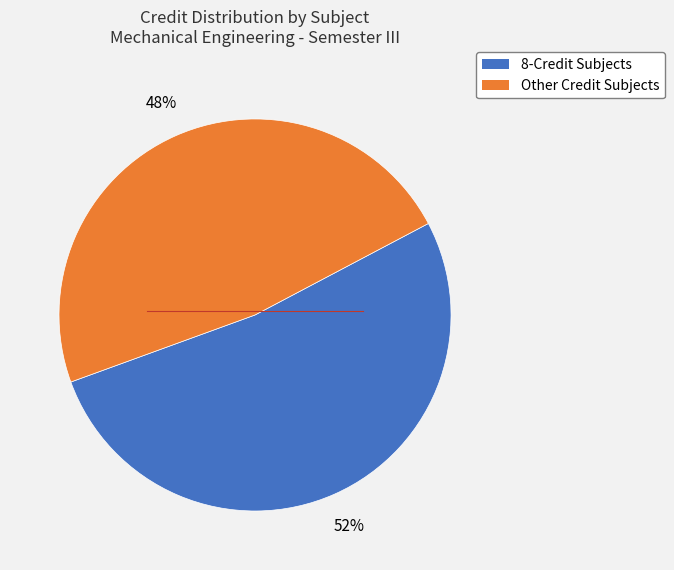

To the nearest percent, what is the average slice percentage?

50%